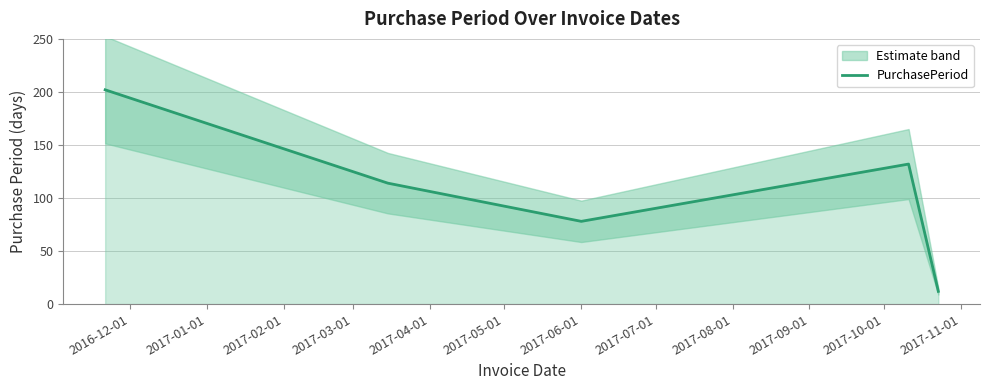

What is the highest value of the PurchasePeriod series?

202